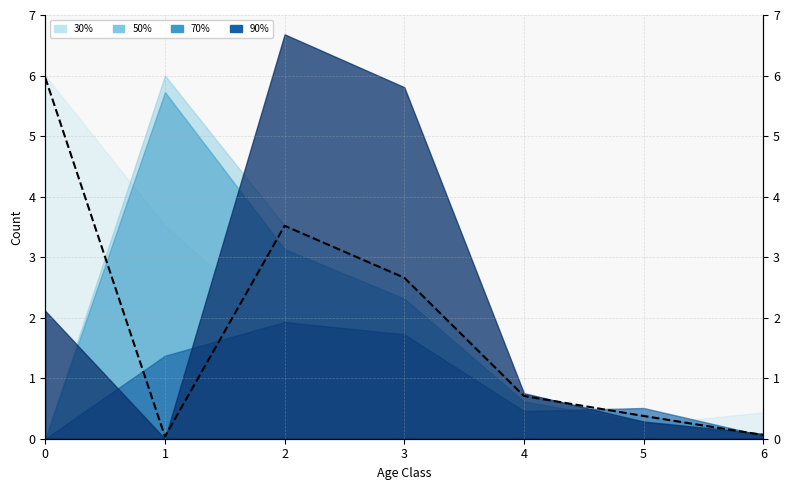

Rank the categories by value from highest to lowest.

0, 2, 3, 4, 5, 6, 1